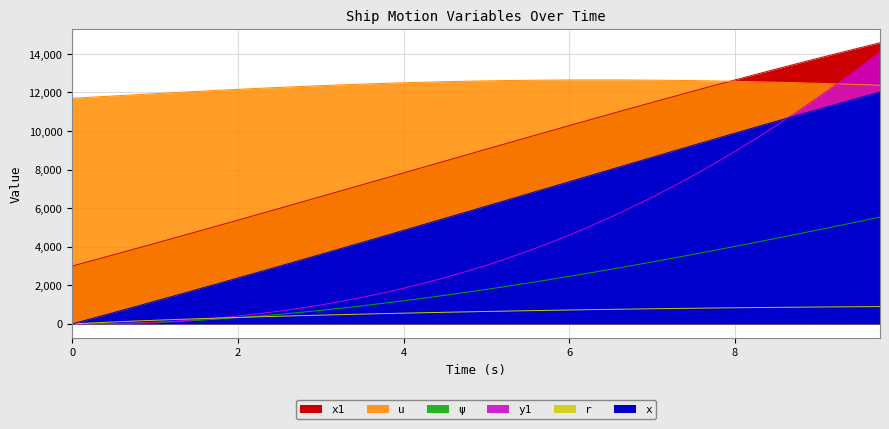

List the series in order of their peak value, highest first.

x1, y1, u, x, psi, r